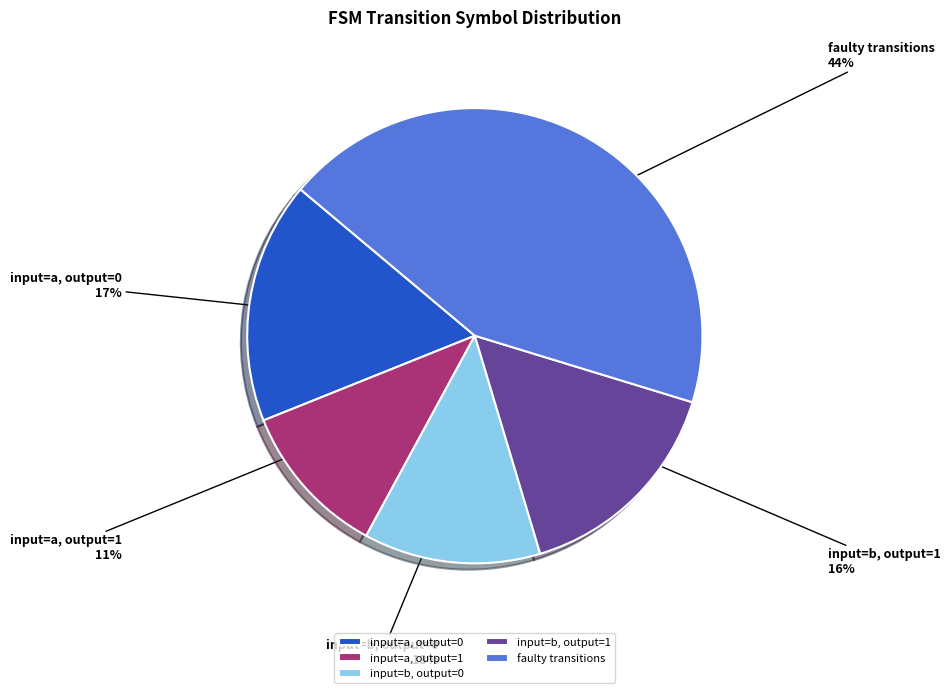

Approximately how many times larger is the value at input=a, output=0 compared to faulty transitions?

0.4